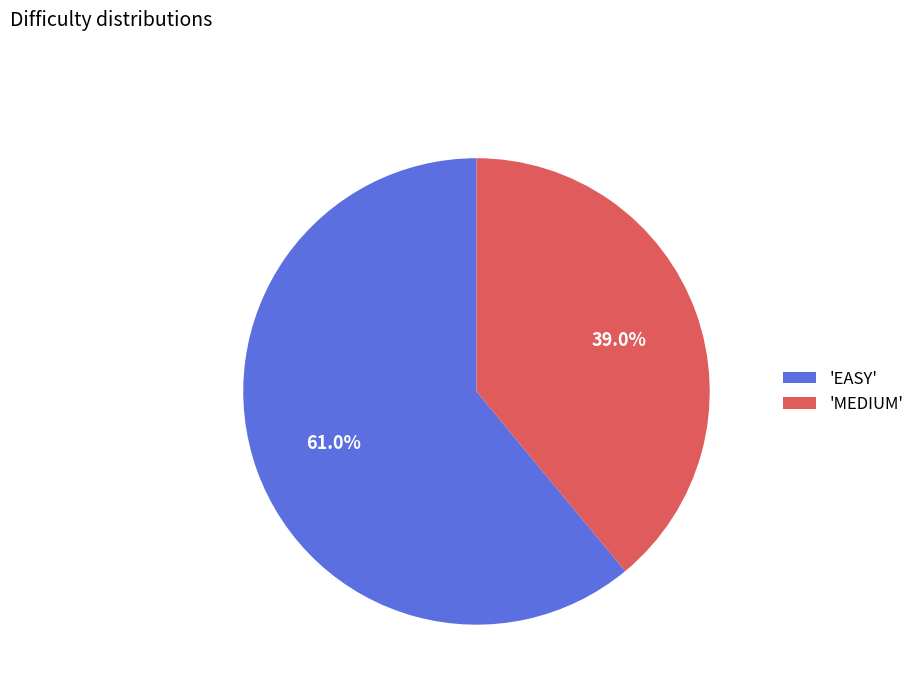

Does any single category account for the majority?

Yes